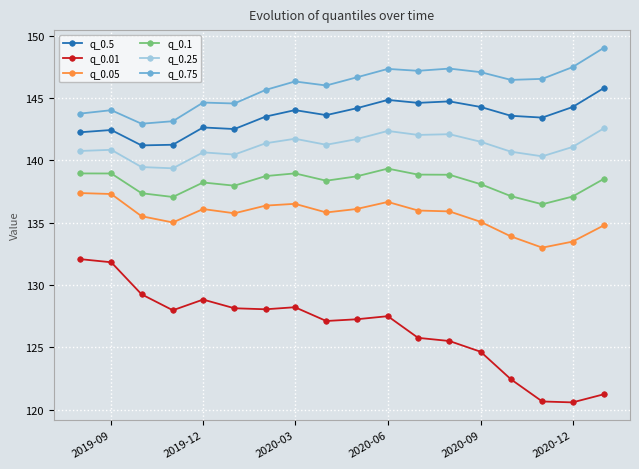

True or false: q_0.25 has more than 2 points higher than both neighbors.

True